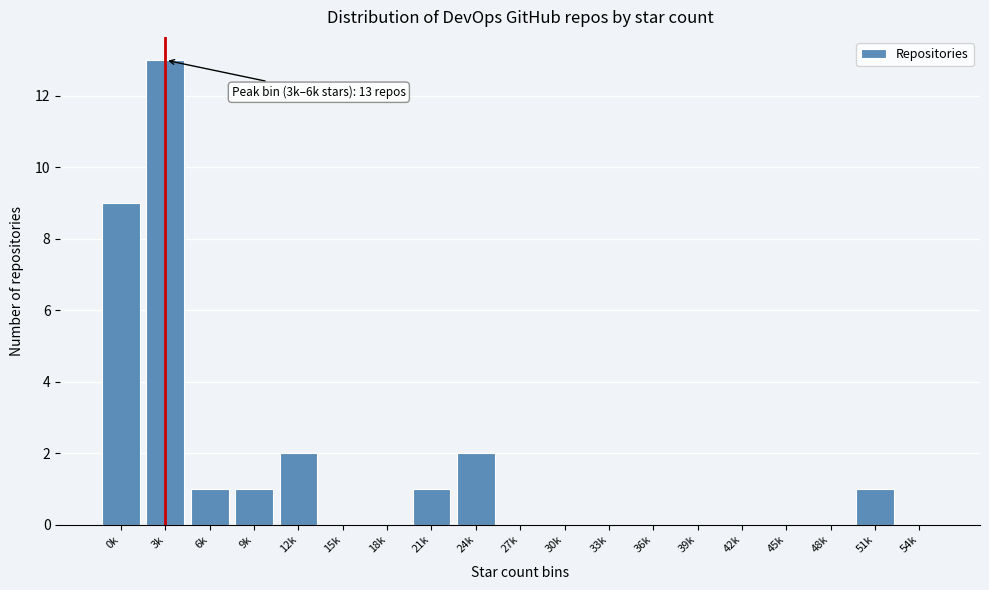

Reading left to right, what are all the values shown in this chart?

0k=9	3k=13	6k=1	9k=1	12k=2	15k=0	18k=0	21k=1	24k=2	27k=0	30k=0	33k=0	36k=0	39k=0	42k=0	45k=0	48k=0	51k=1	54k=0